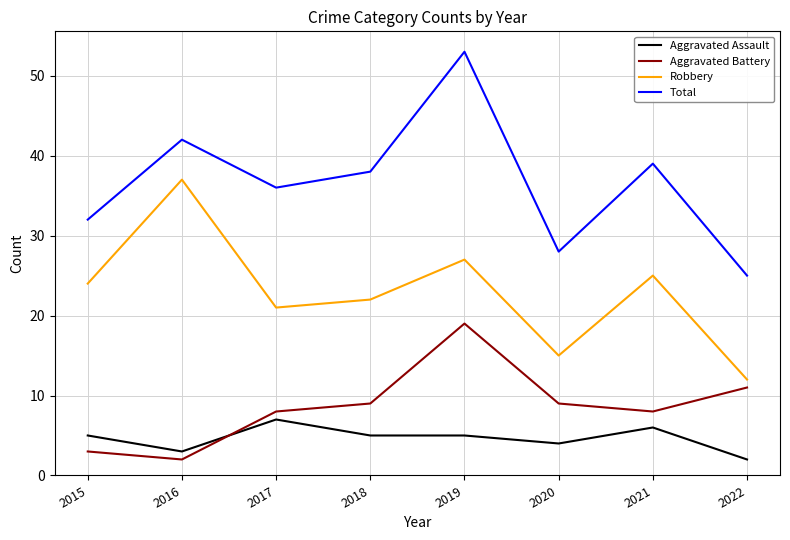

What are all the series names shown in the legend?

Aggravated Assault, Aggravated Battery, Robbery, Total